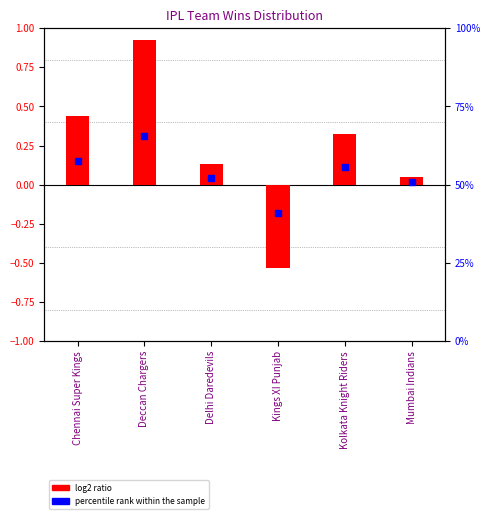

Which series contains the lowest Y value?

log2 ratio